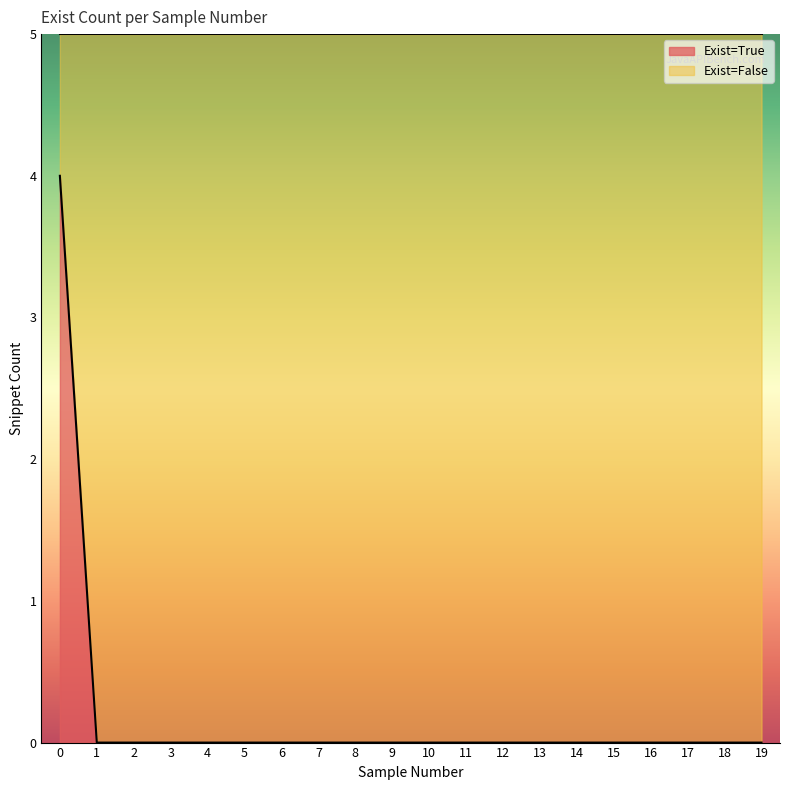

Rank the categories by value from highest to lowest.

0, 1, 2, 3, 4, 5, 6, 7, 8, 9, 10, 11, 12, 13, 14, 15, 16, 17, 18, 19